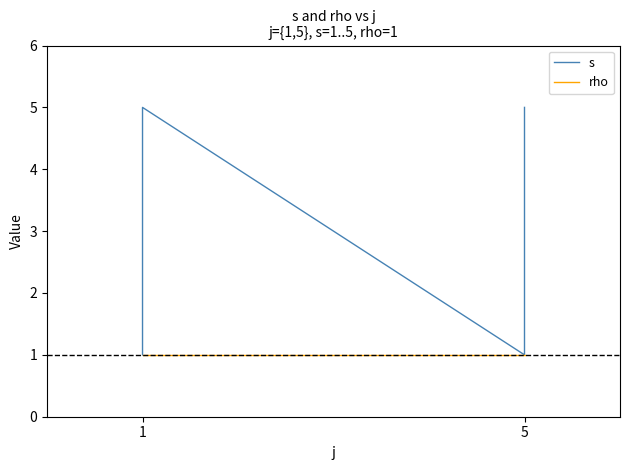

Is it true that s equals 1 at 5?

False